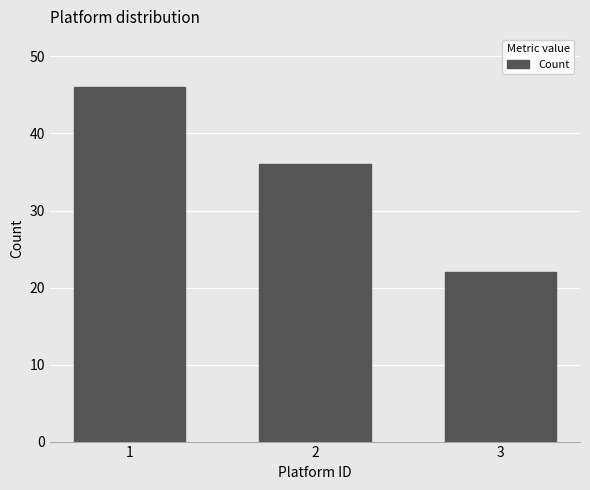

What is the value of the 1st bar from the left?

46